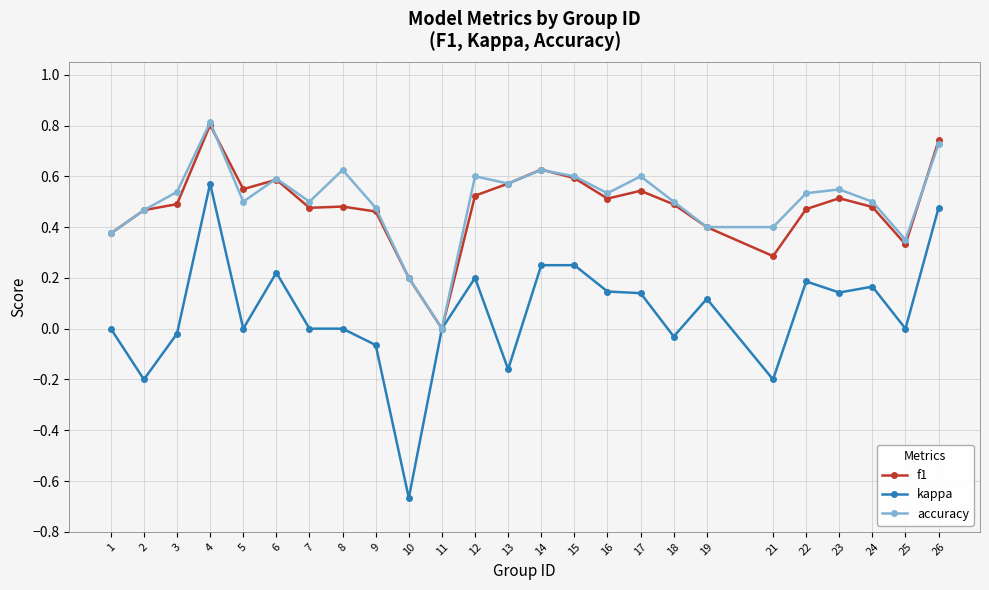

What is the total value across all series at 5?

1.0